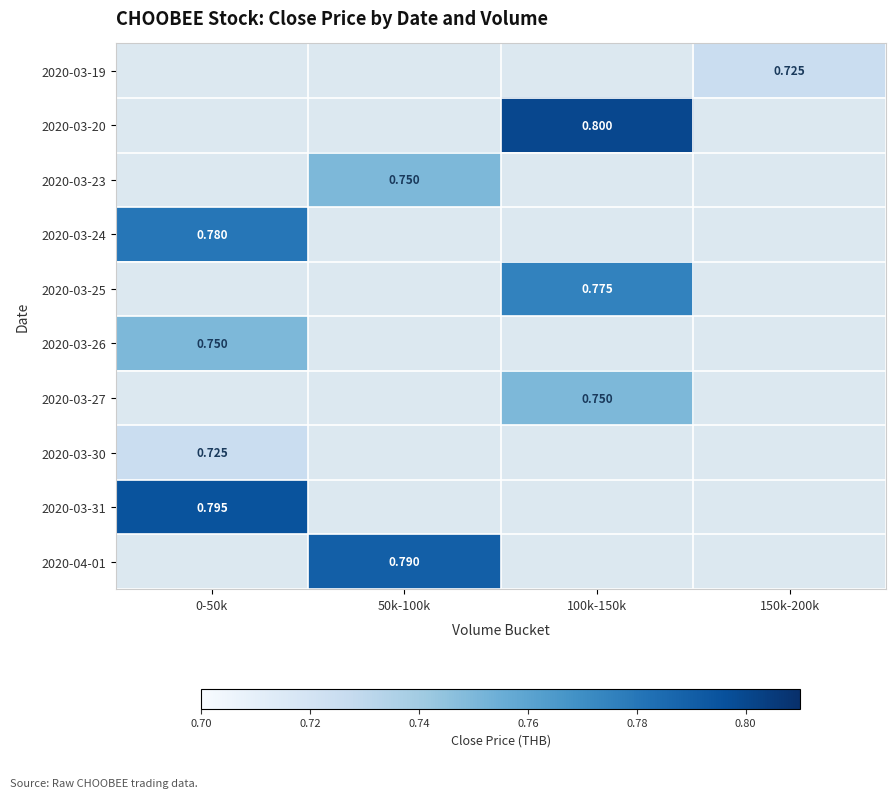

What is the maximum value for 2020-03-24?

0.8